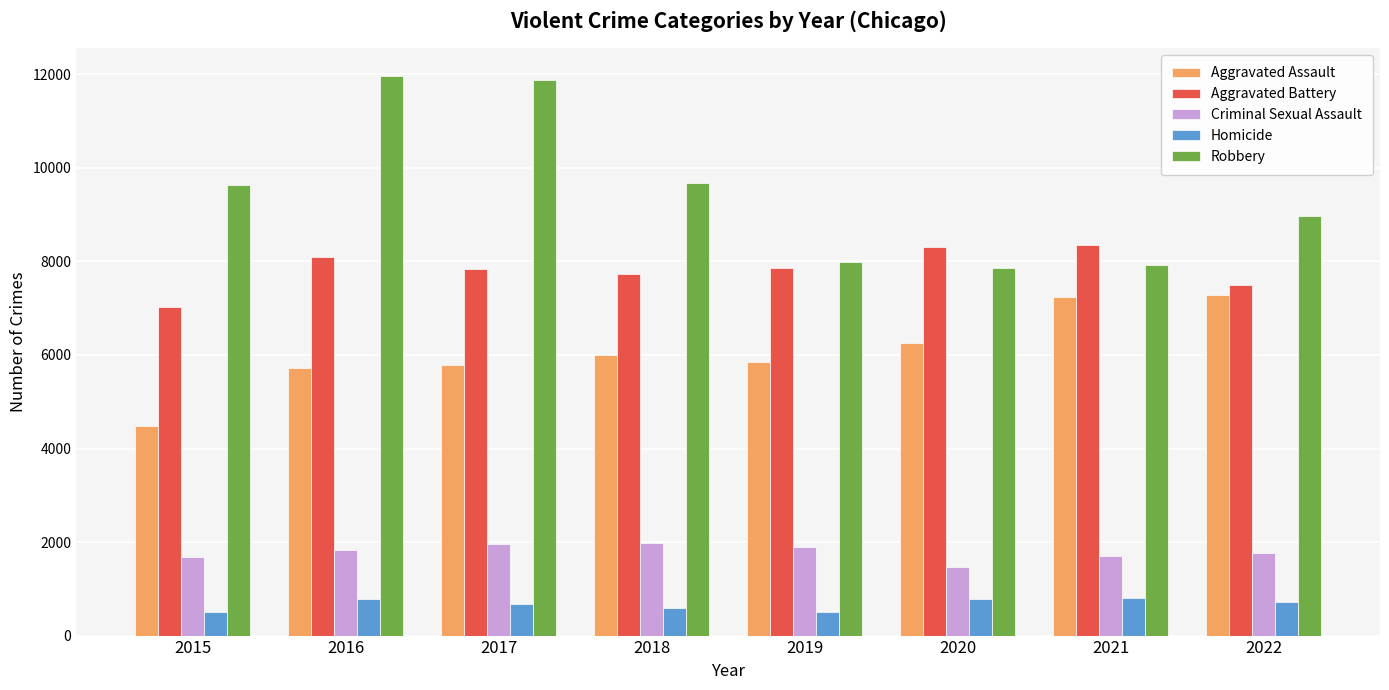

What is the value of the Homicide bar at the 5th from the left?

498